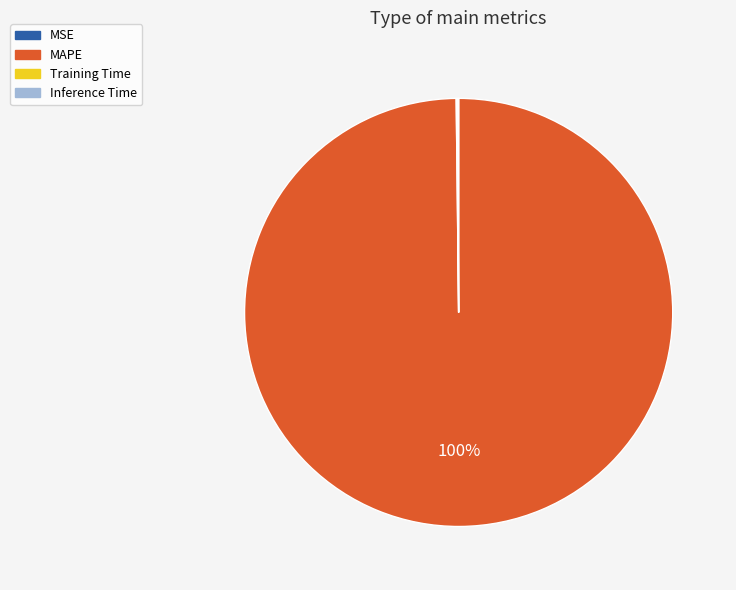

Is it true that MAPE is 100% of the pie?

True